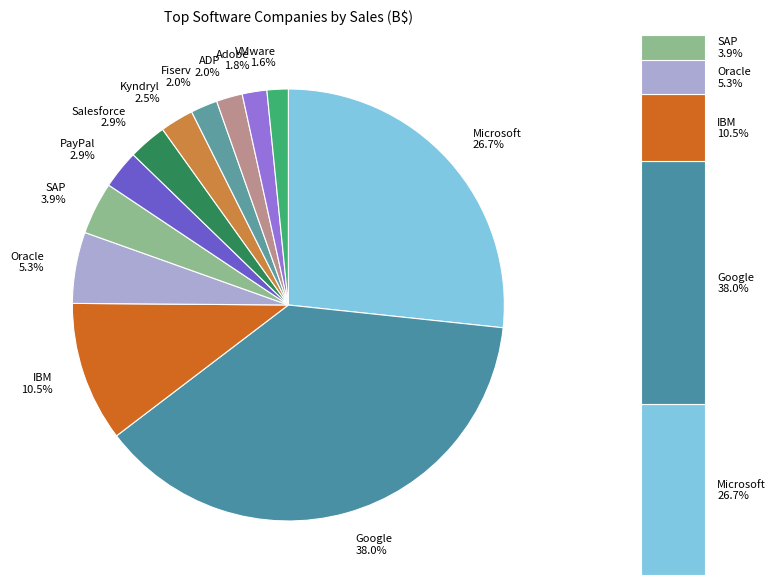

To the nearest percent, what is the difference between the SAP and ADP slice percentages?

2%